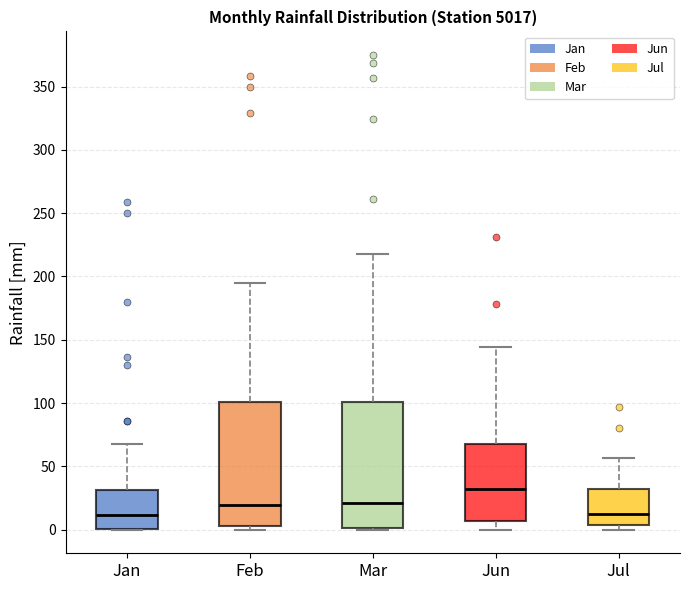

Reading left to right, read every box against the y-axis: the position of its median line, the range the box covers, and the ends of its whiskers. The values are not printed on the chart, so give them approximately, as read against the axis.

Jan: median 10, box 0 to 30, whiskers 0 to 70
Feb: median 20, box 5 to 100, whiskers 0 to 195
Mar: median 20, box 0 to 100, whiskers 0 to 220
Jun: median 30, box 5 to 70, whiskers 0 to 145
Jul: median 10, box 5 to 30, whiskers 0 to 55